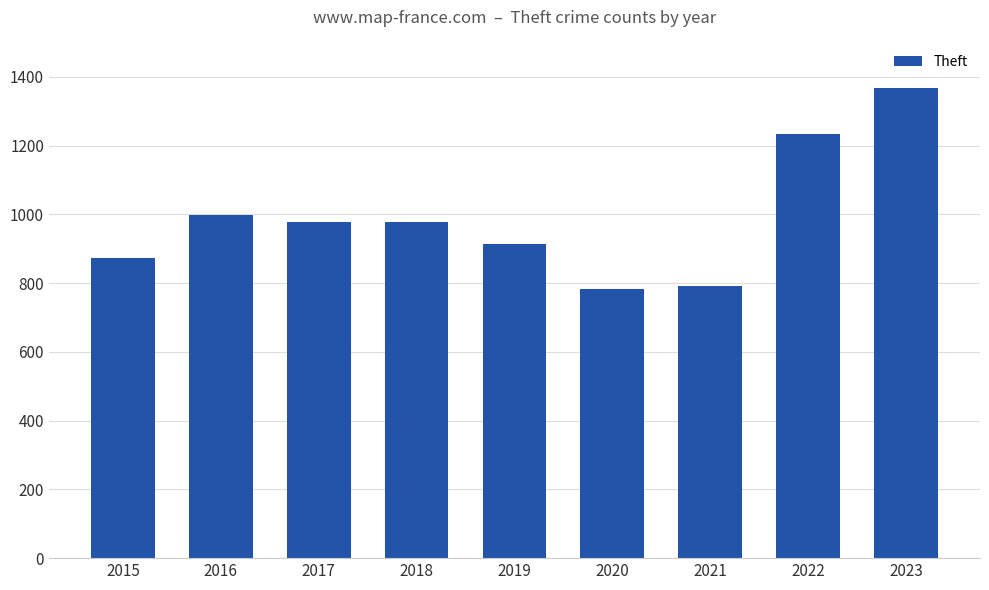

What value does the data have at 2018?

977